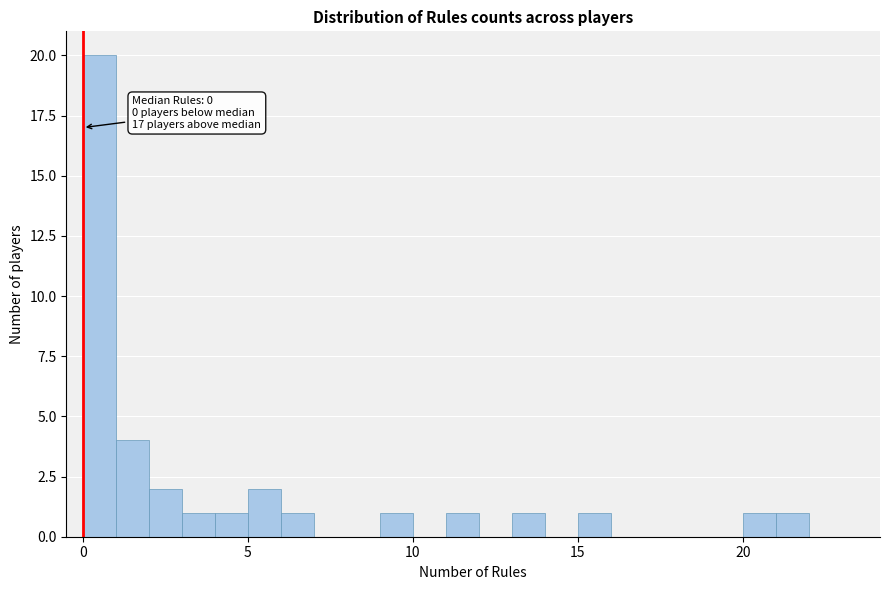

Around what value on the x-axis is the tallest bar? Give the approximate position of its centre, as read against the axis.

0.5